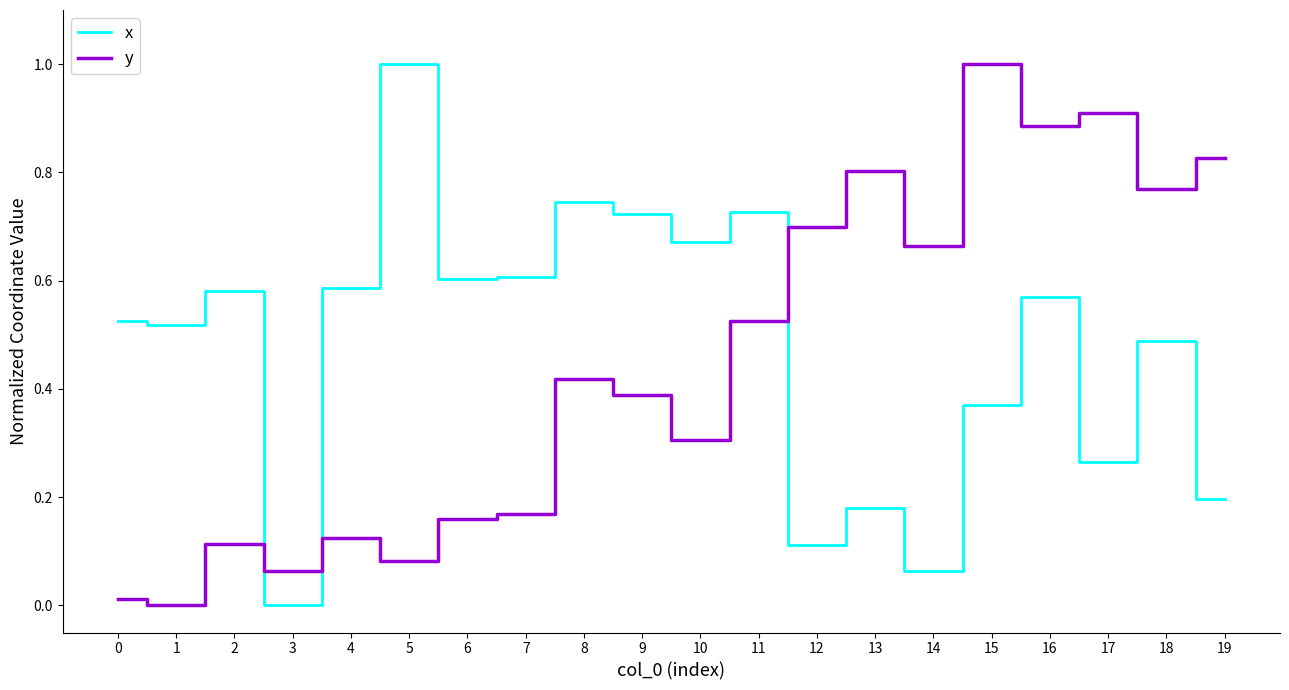

List the series in order of their overall mean, lowest first.

y, x